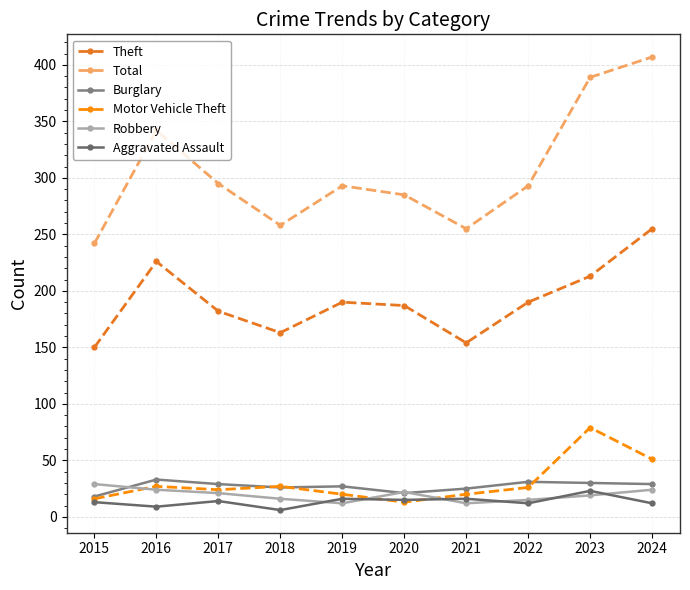

Count the number of data series in this chart.

6